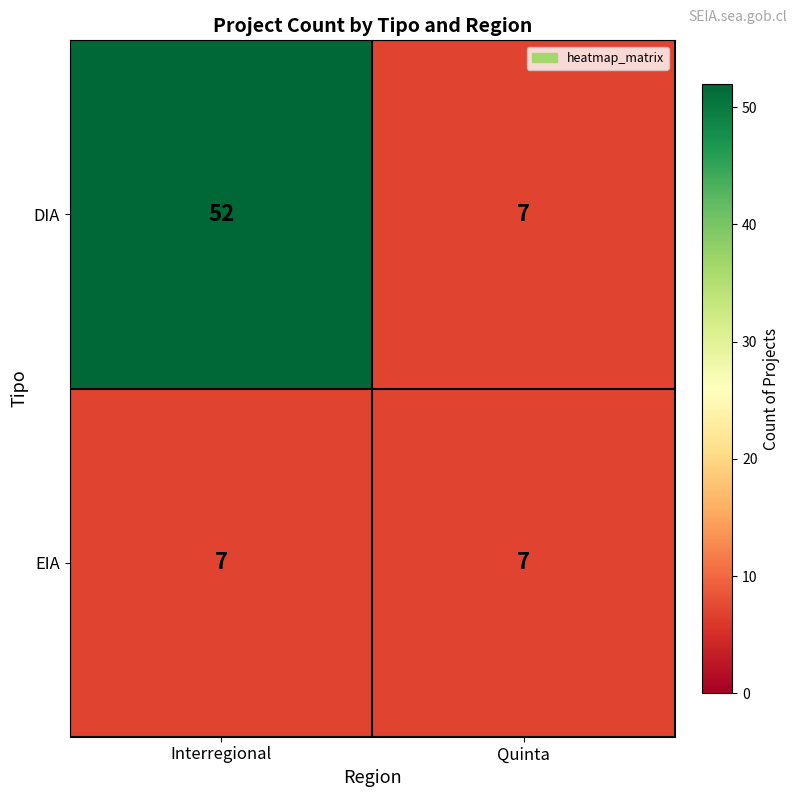

True or false: EIA has a value of 10 at Interregional.

False